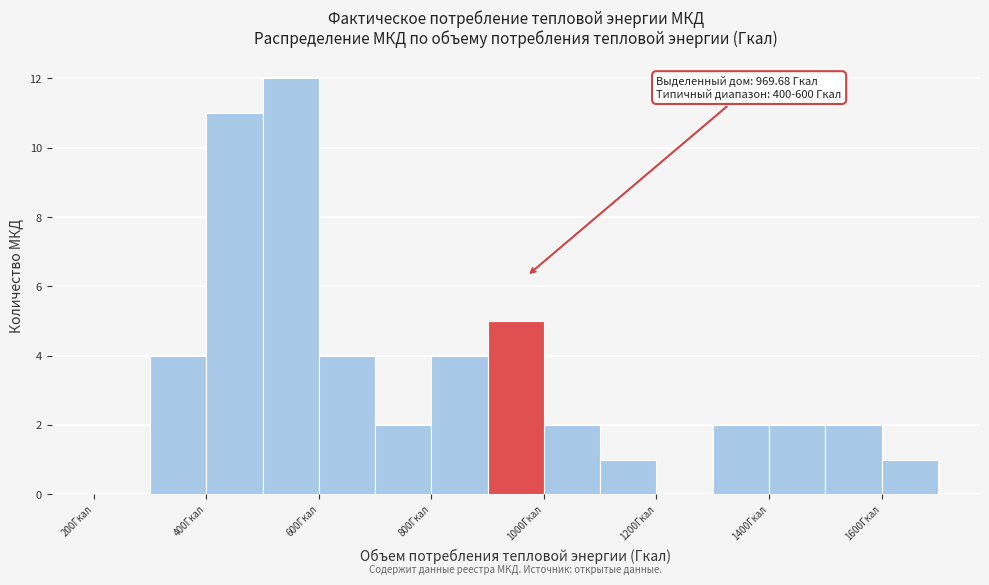

Which range on the x-axis has the tallest bar?

500 to 600